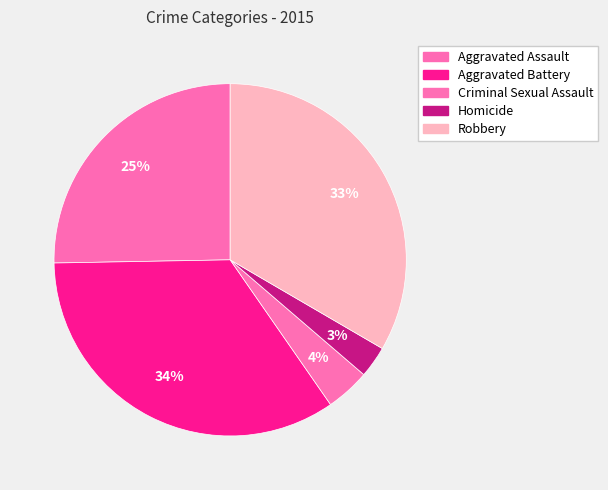

Count the number of slices in the pie.

5